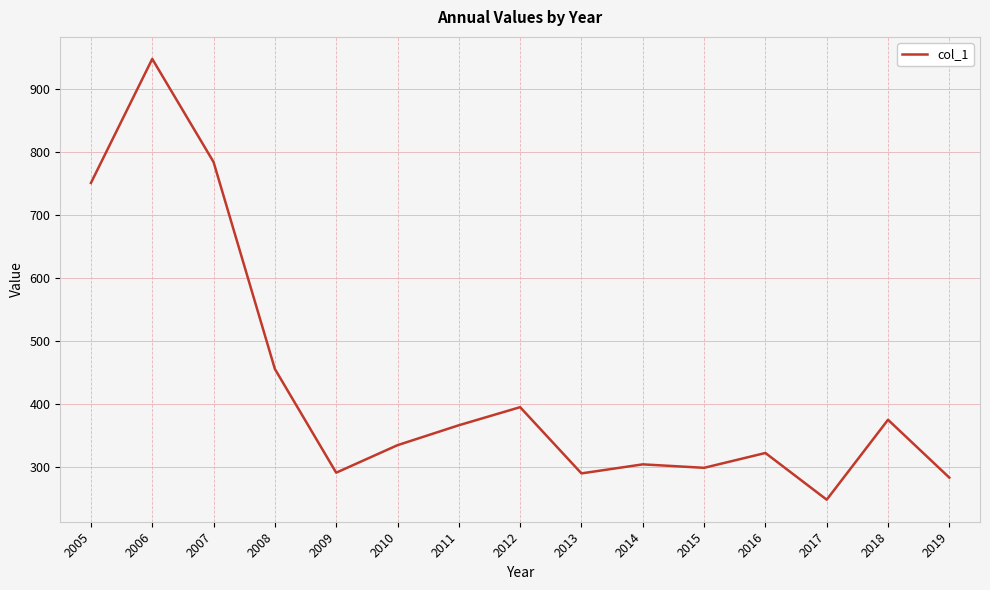

At which category does the chart reach its peak across all series?

2006